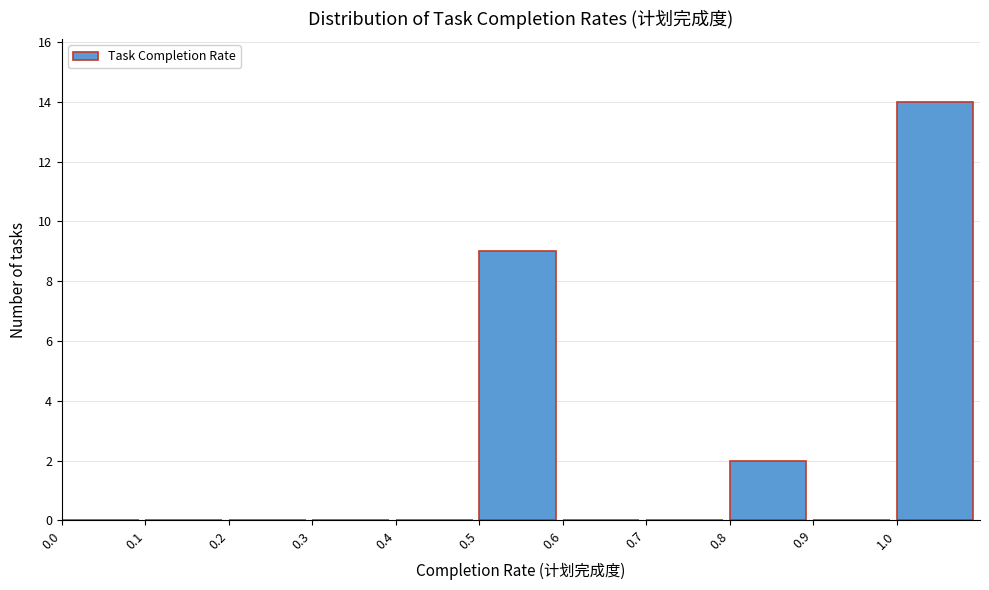

How tall is the bar that spans 1.0 to 1.1 on the x-axis? The values are not printed on the chart, so give them approximately, as read against the axis.

14